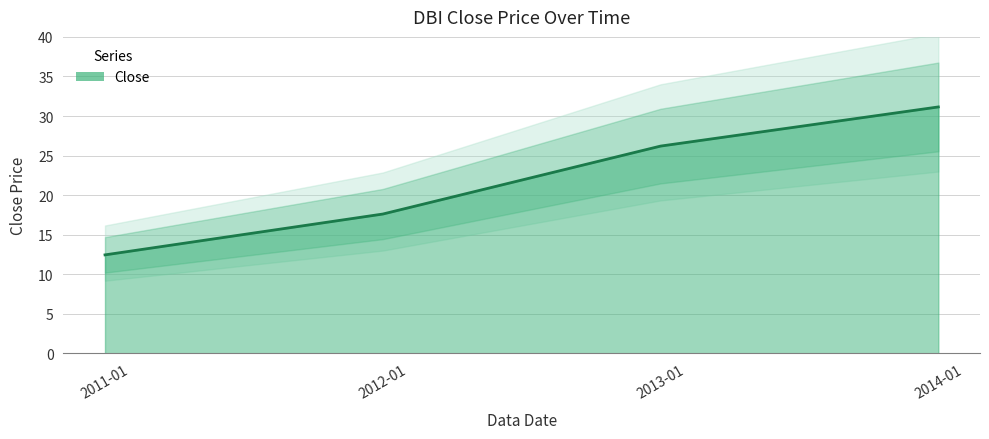

The value at 2011-01 is 6.3. True or false?

False